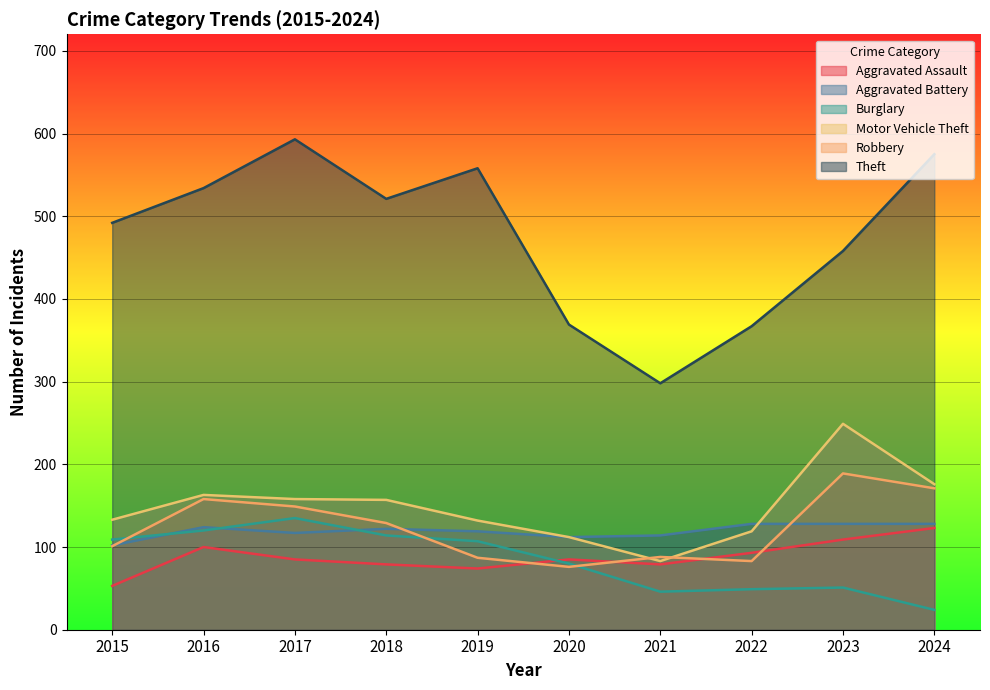

What is the value of the Theft point at the 9th from the left?

458